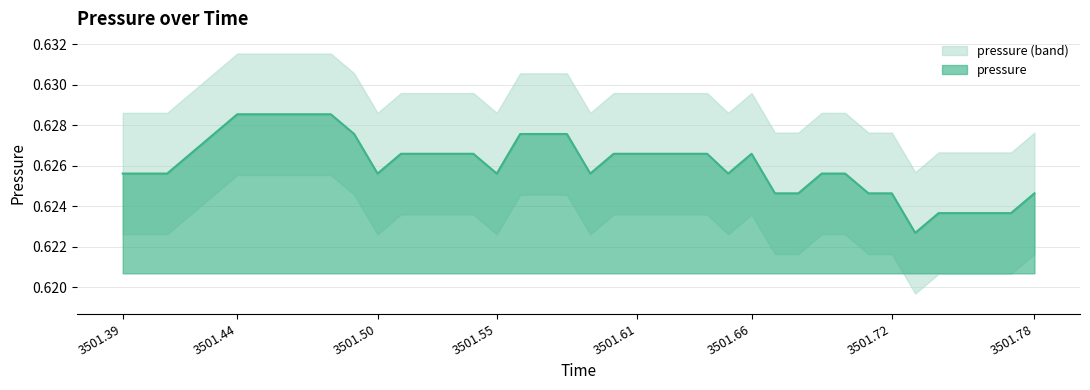

How many points are lower than both their immediate neighbors (excluding endpoints)?

5